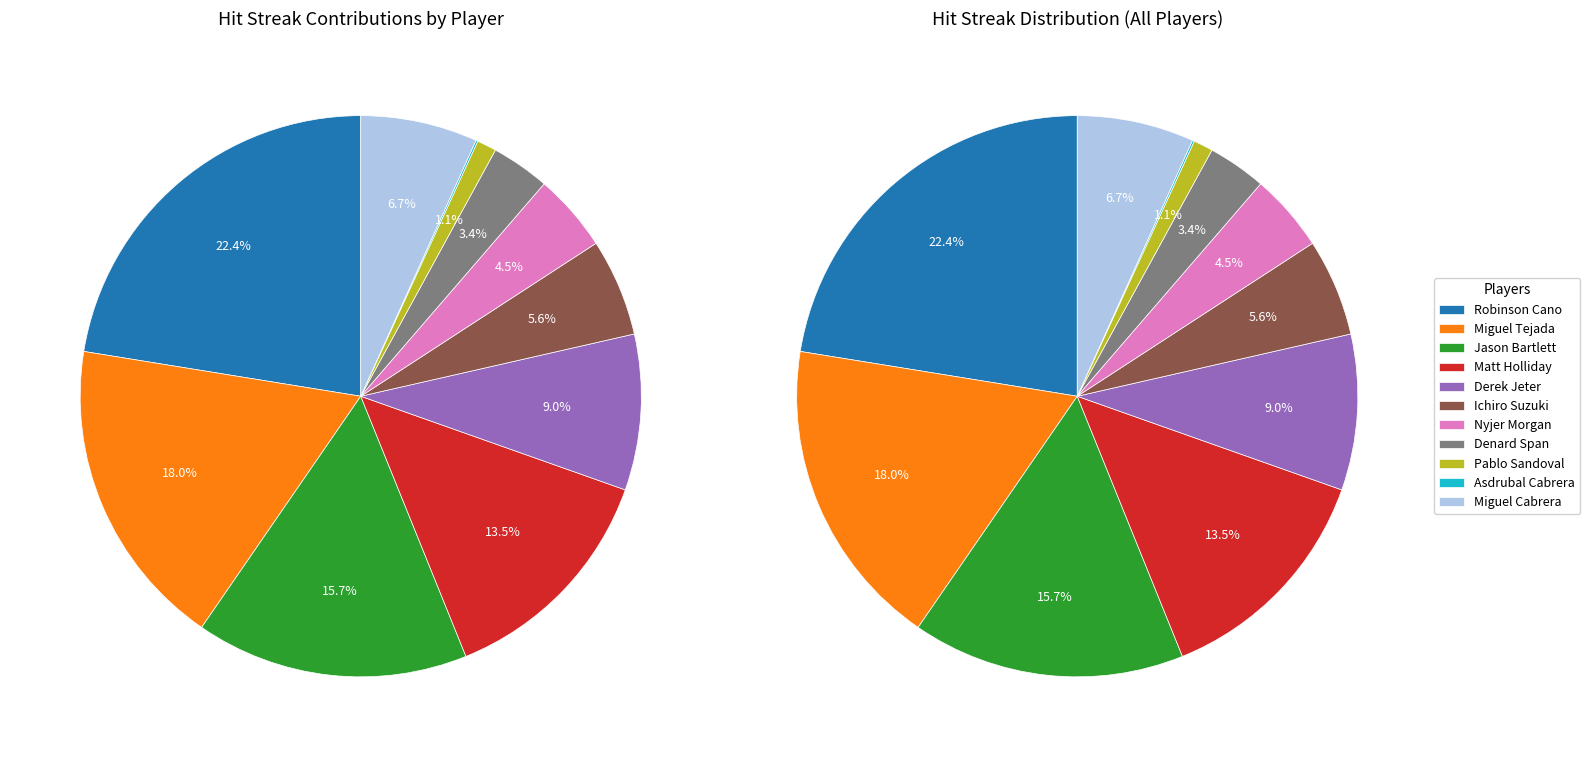

Which category has the smallest portion of the pie?

Asdrubal Cabrera